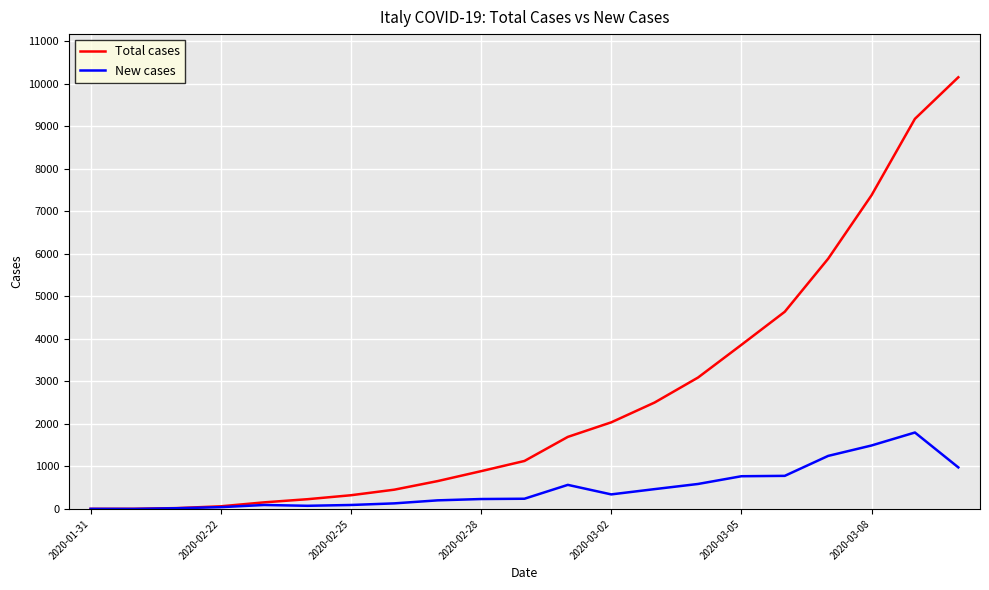

Which series has the largest total across all categories?

Total cases